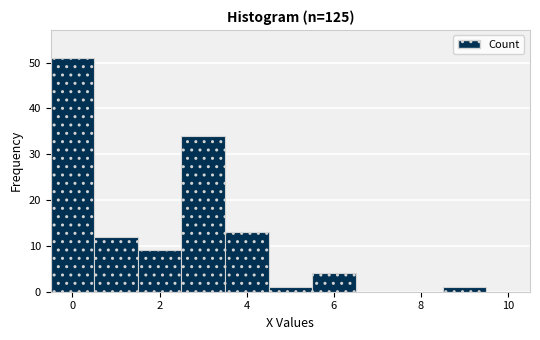

Which range on the x-axis has the tallest bar?

-0.5 to 0.5